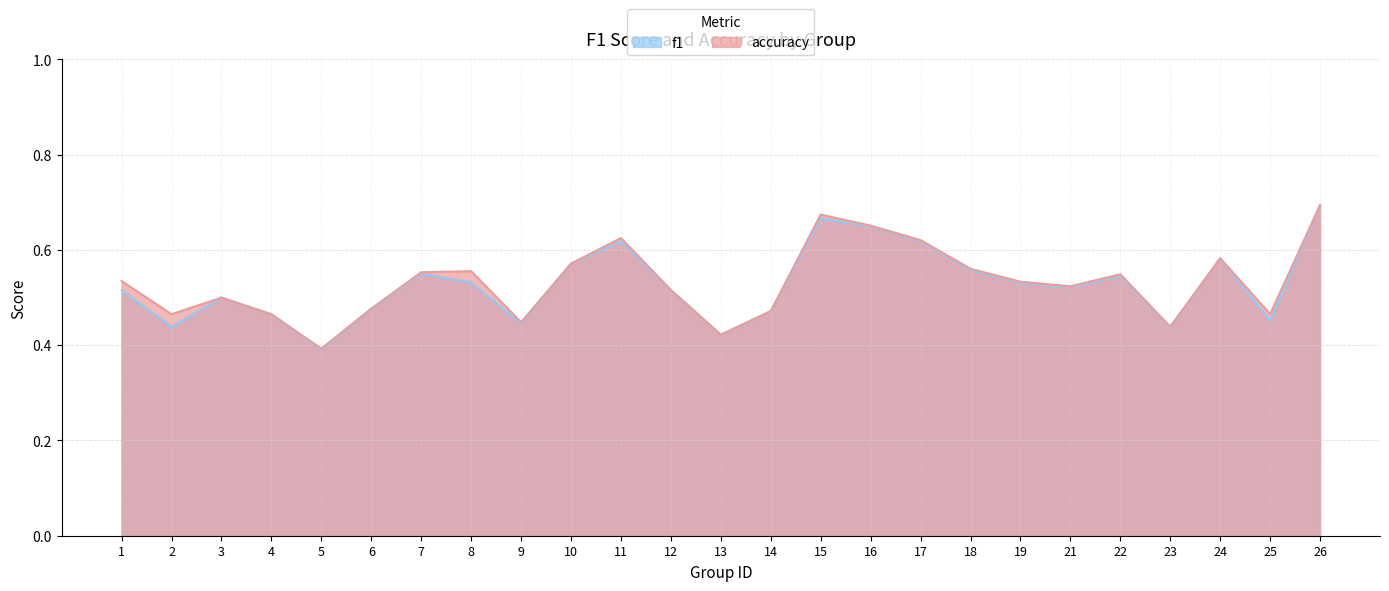

Reading left to right, extract all data points from this chart.

f1: 0.5	0.4	0.5	0.5	0.4	0.5	0.6	0.5	0.4	0.6	0.6	0.5	0.4	0.5	0.7	0.7	0.6	0.6	0.5	0.5	0.5	0.4	0.6	0.5	0.7
accuracy: 0.5	0.5	0.5	0.5	0.4	0.5	0.6	0.6	0.4	0.6	0.6	0.5	0.4	0.5	0.7	0.7	0.6	0.6	0.5	0.5	0.5	0.4	0.6	0.5	0.7